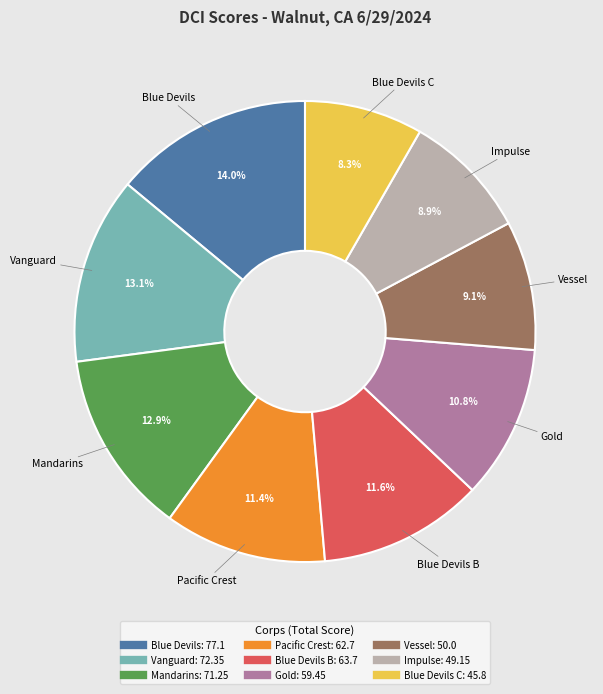

Is there any slice that represents more than half of the pie?

No